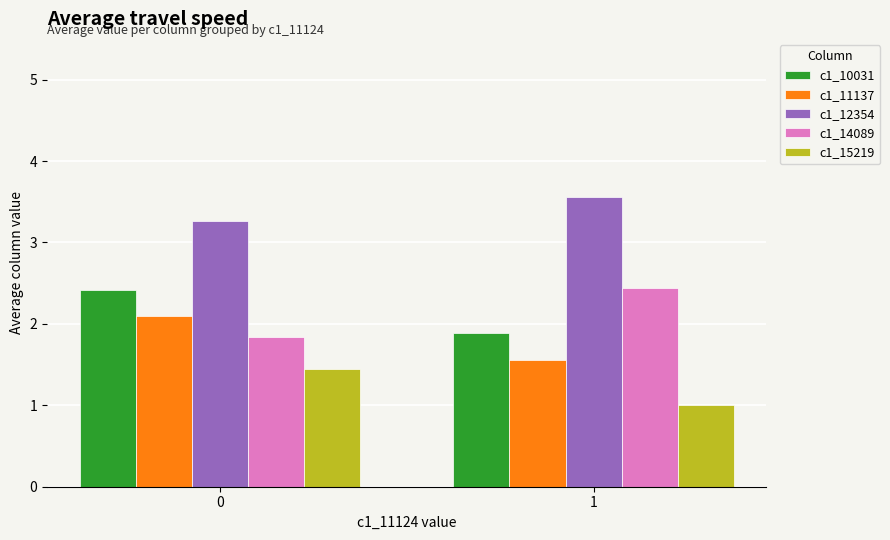

Are the bars horizontal?

No